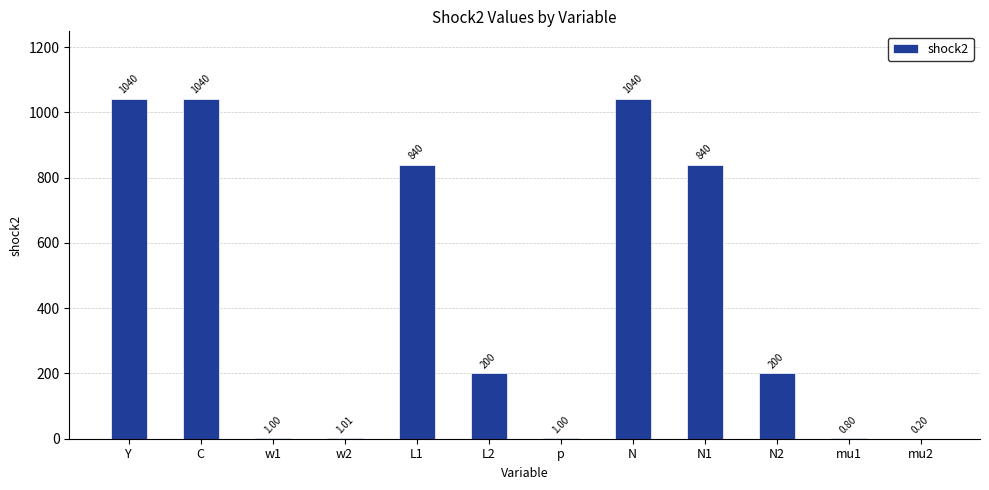

Reading left to right, list all the values displayed in this chart.

Y=1040.0	C=1040.0	w1=1.0	w2=1.0	L1=840.0	L2=200.0	p=1.0	N=1040.0	N1=840.0	N2=200.0	mu1=0.8	mu2=0.2